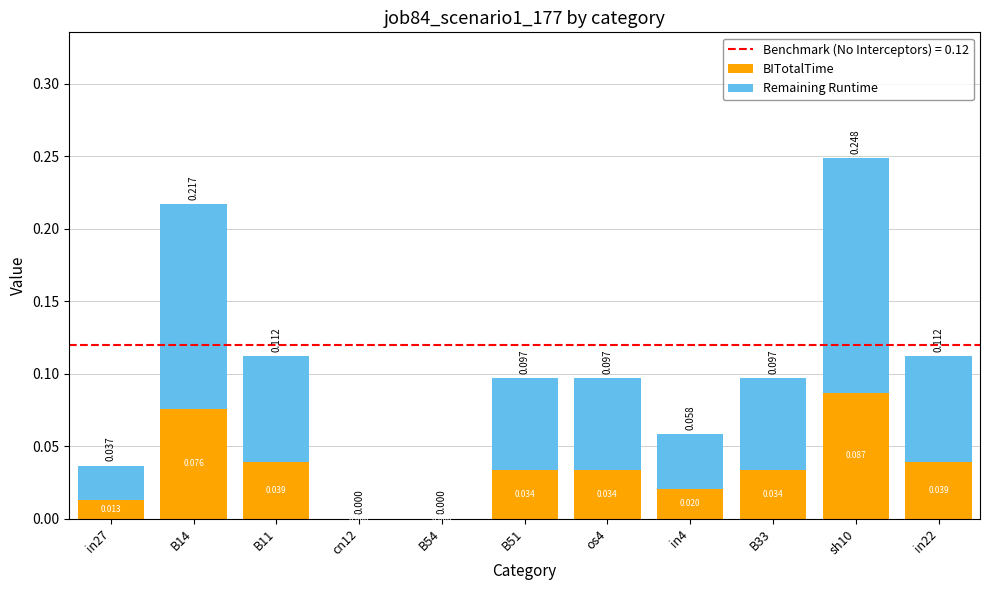

Are the bars grouped side by side (vs. stacked)?

No